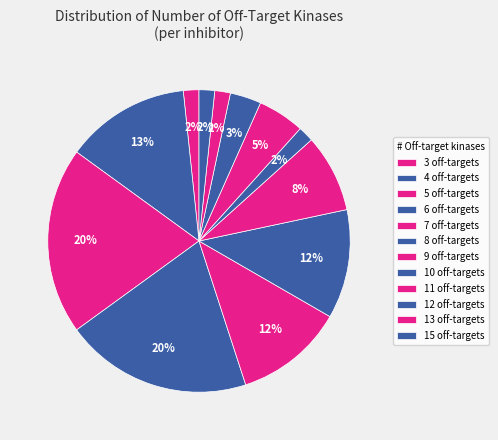

How many segments does this pie chart have?

12